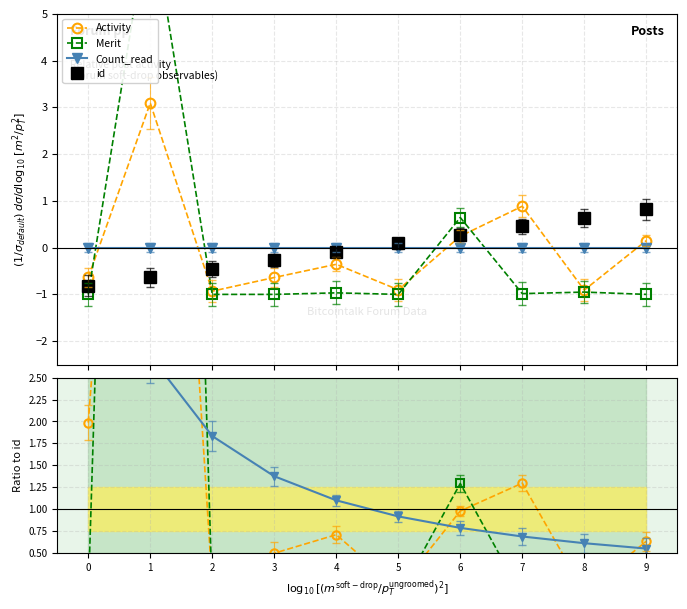

At which label does Activity reach its peak?

1